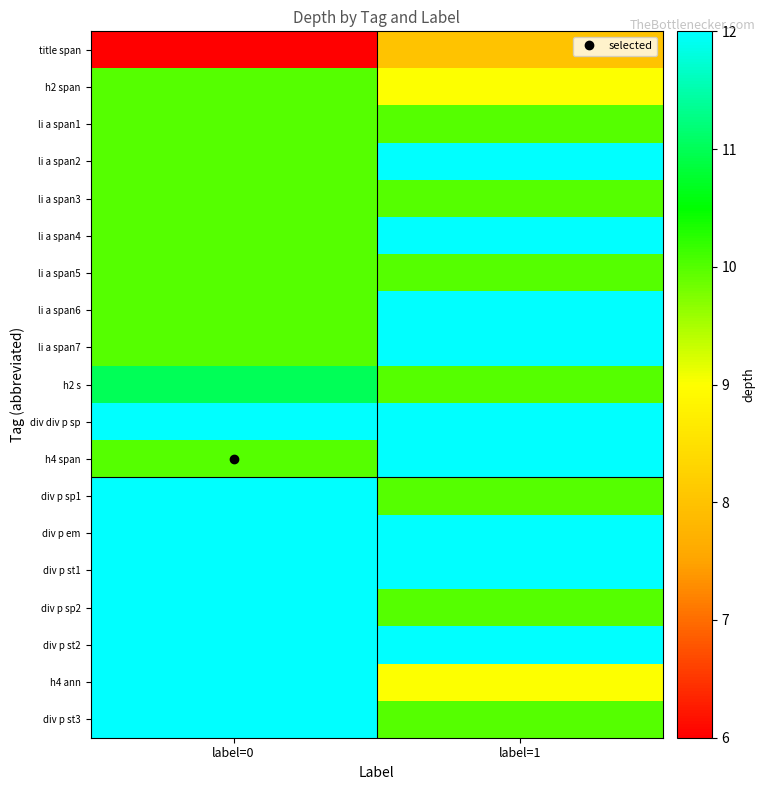

Which series has the largest total across all categories?

div div p sp